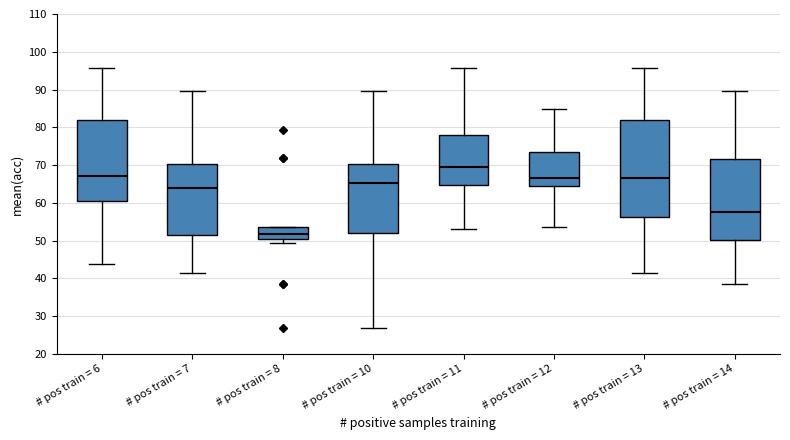

Where is the lower edge of the box for # pos train = 14 on the y-axis? The values are not printed on the chart, so give them approximately, as read against the axis.

50